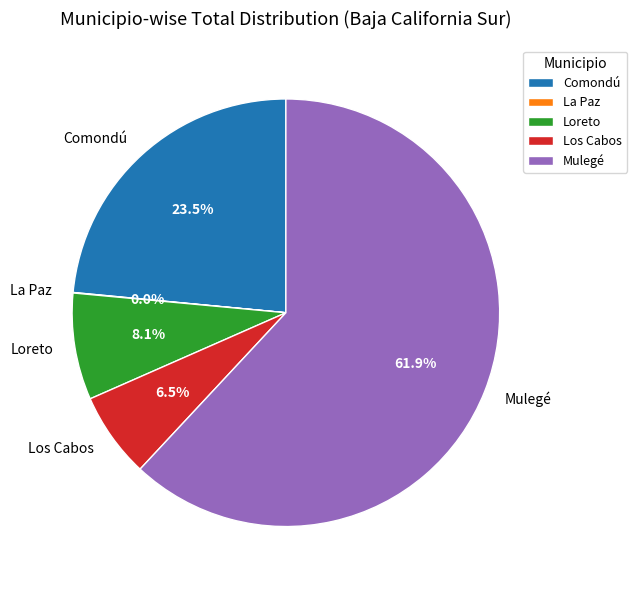

What percentage do Mulegé and Loreto together represent?

70.0%